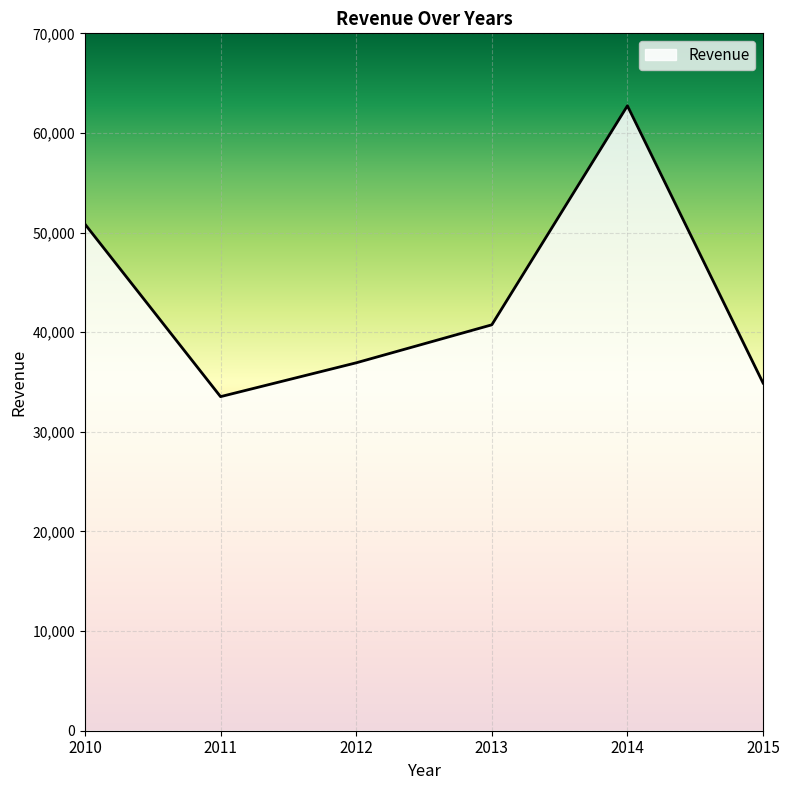

List the labels in order of value, smallest first.

2011, 2015, 2012, 2013, 2010, 2014